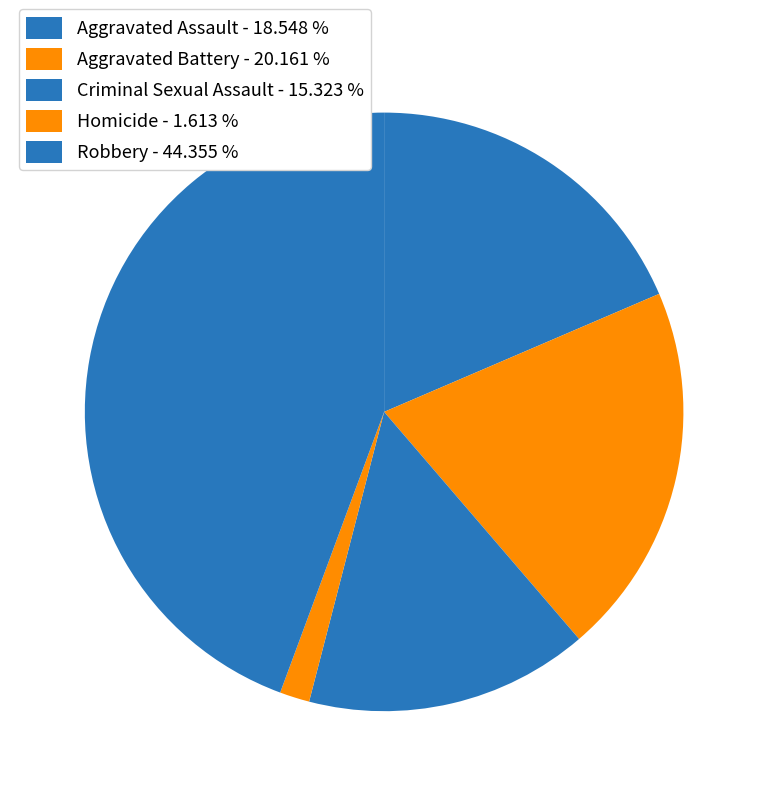

What percentage is the Aggravated Battery slice, to the nearest percent?

20%